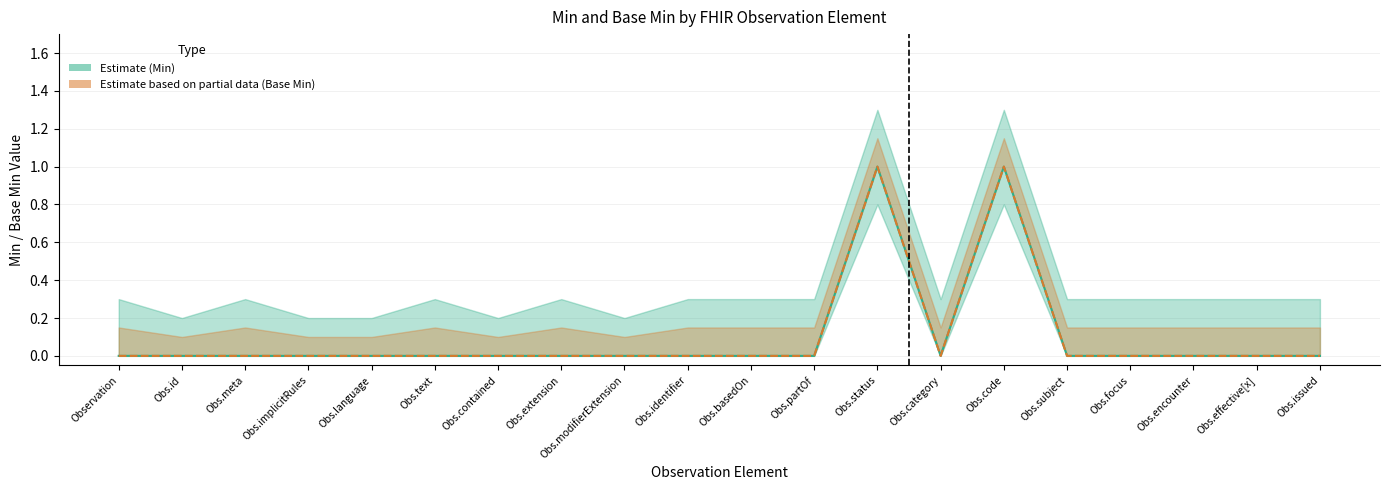

Reading right to left, transcribe all the data shown in this chart.

Min line: 0	0	0	0	0	1	0	1	0	0	0	0	0	0	0	0	0	0	0	0
Base Min line: 0	0	0	0	0	1	0	1	0	0	0	0	0	0	0	0	0	0	0	0